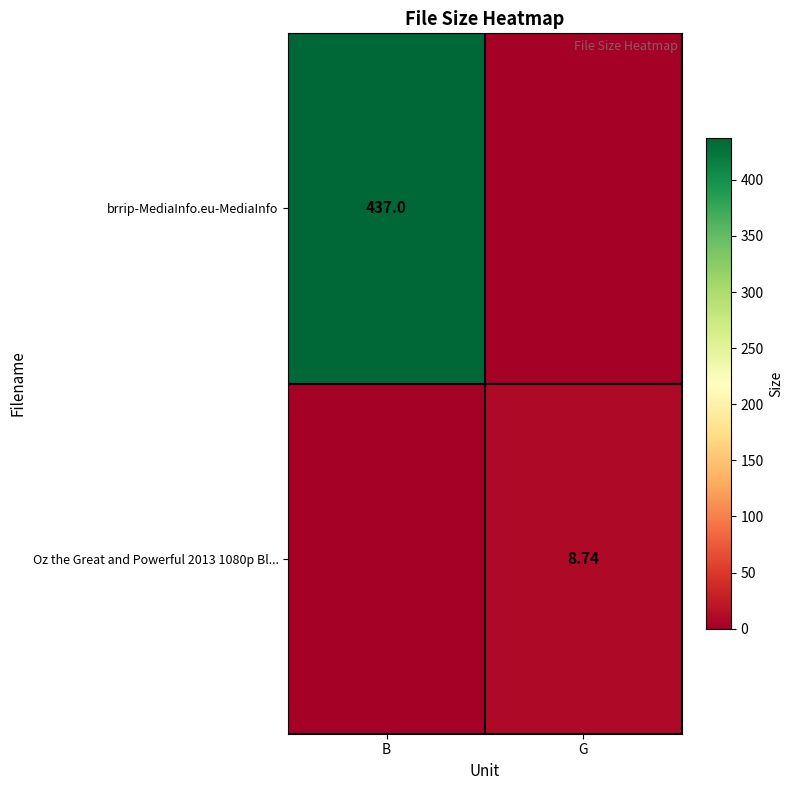

What is the highest value of the brrip-MediaInfo.eu-MediaInfo series?

437.0